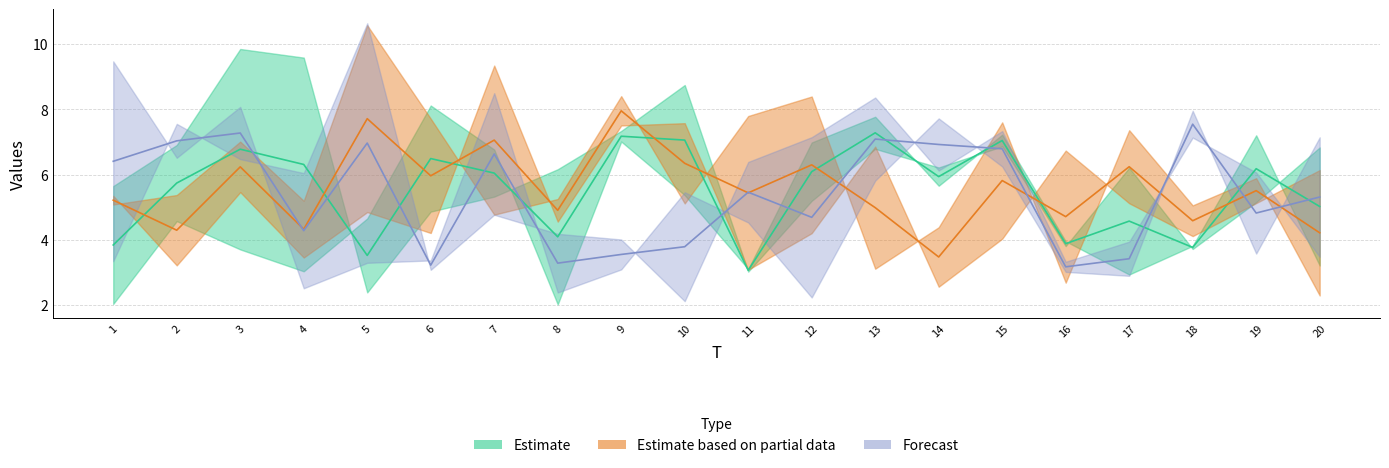

What are all the series names shown in the legend?

Estimate, Estimate based on partial data, Forecast